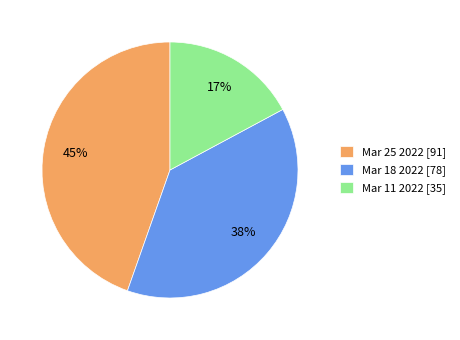

Which slice is the smallest?

Mar 11 2022